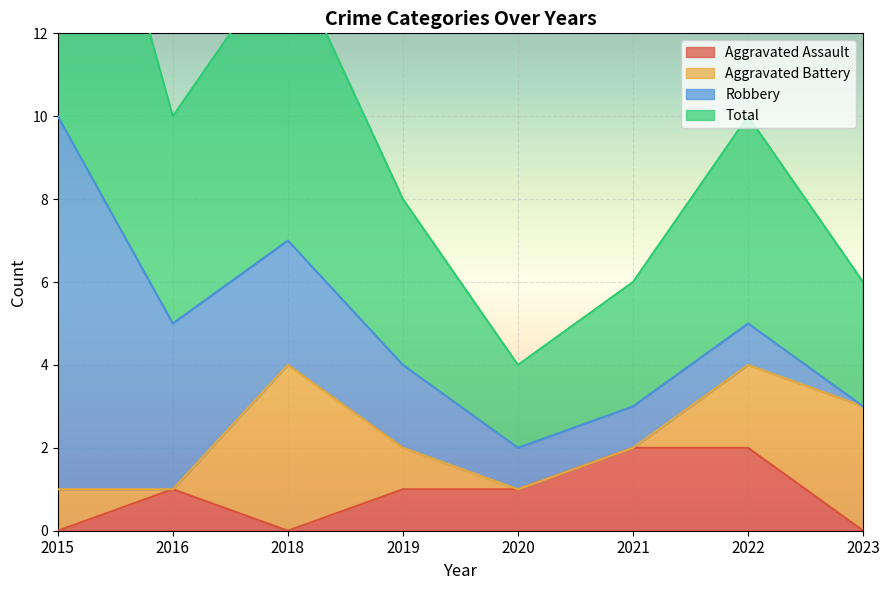

True or false: Total has more than 1 interior local peaks.

True